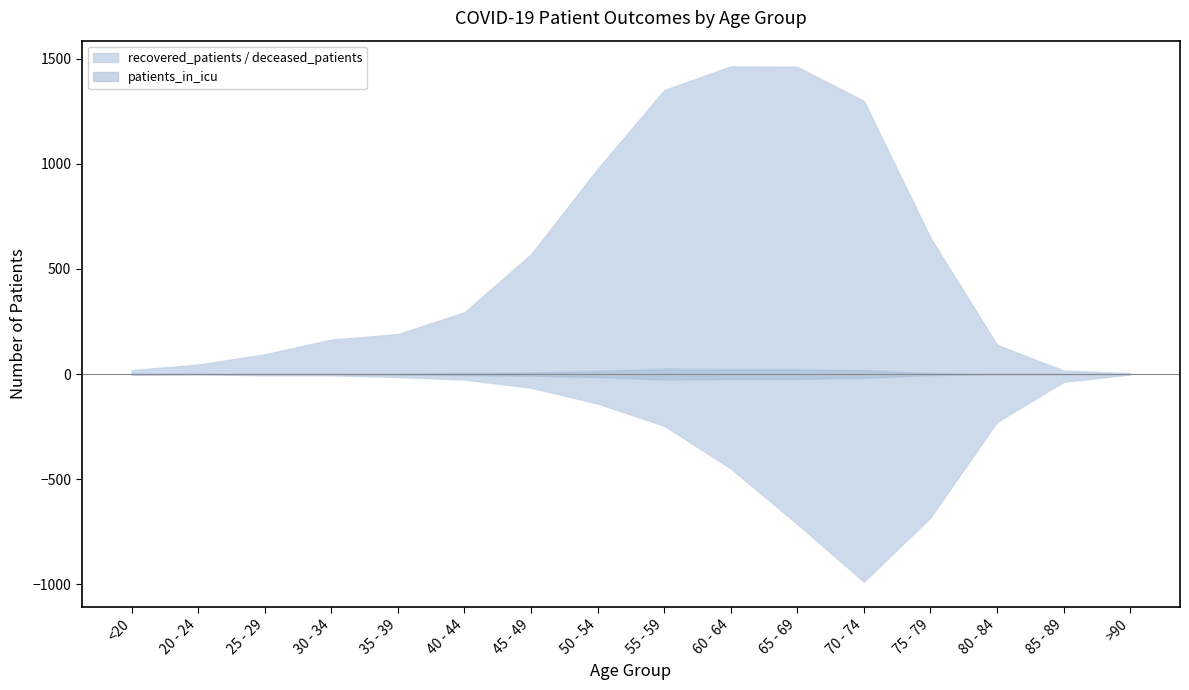

Is it true that patients_in_icu equals 18 at 70 - 74?

True